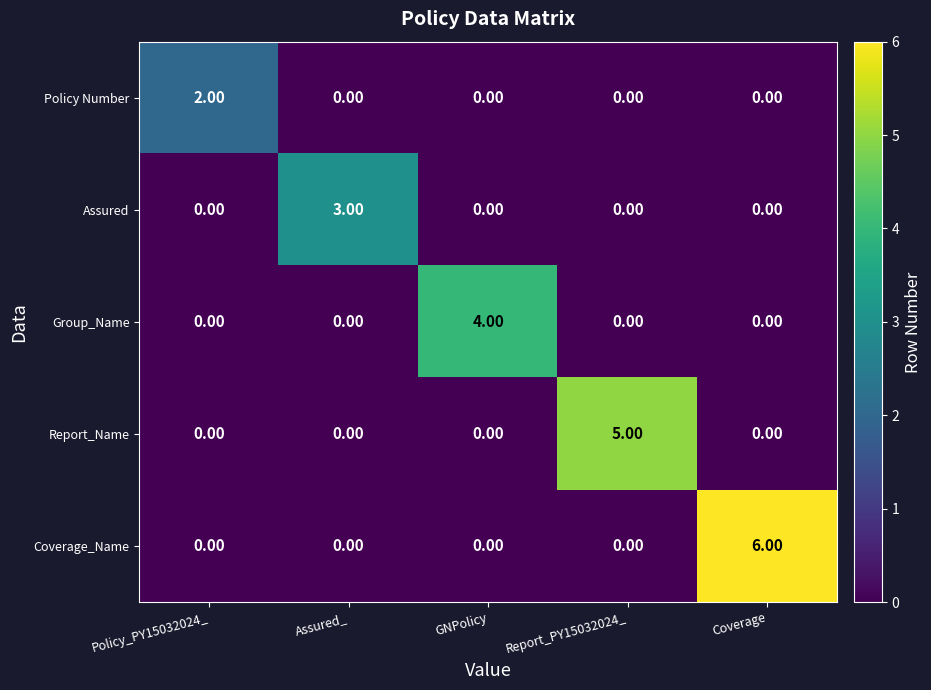

At which category is the sum across all series the highest?

Coverage